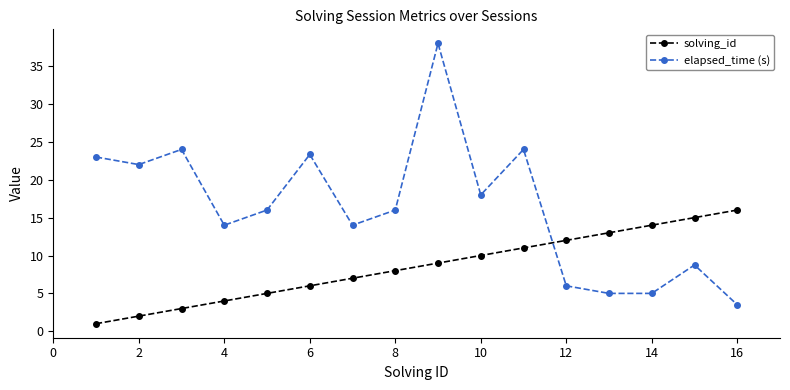

How many intersections are there between solving_id and elapsed_time (s)?

1